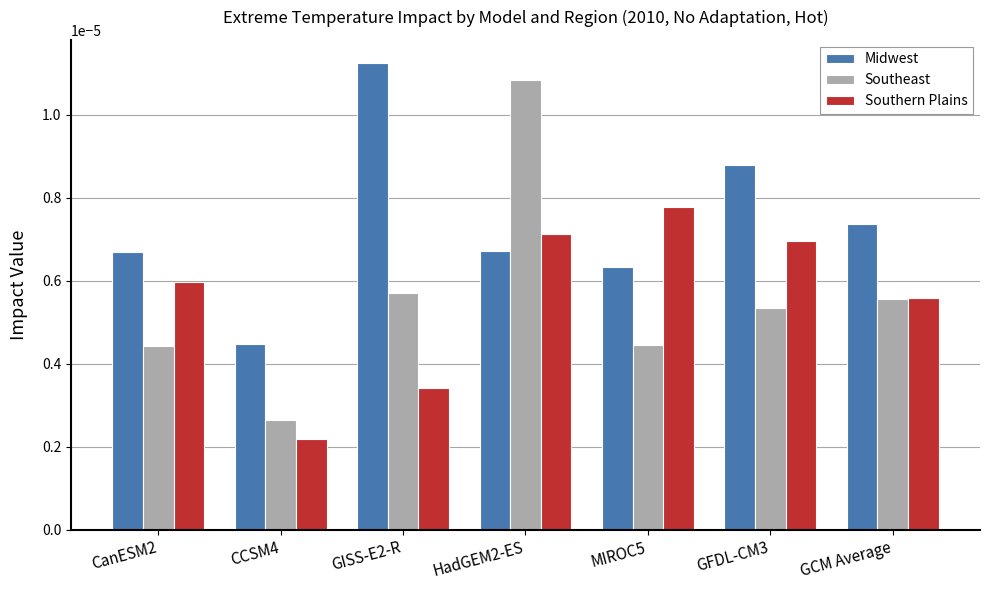

Count the number of data series in this chart.

3